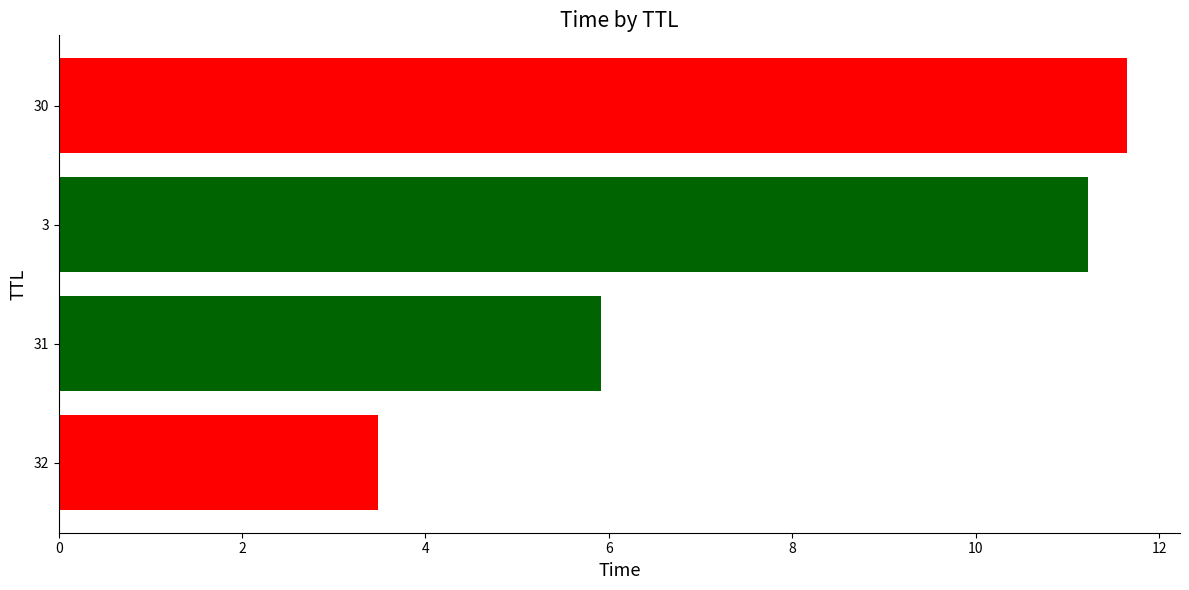

Rank the categories by value from lowest to highest.

32, 31, 3, 30